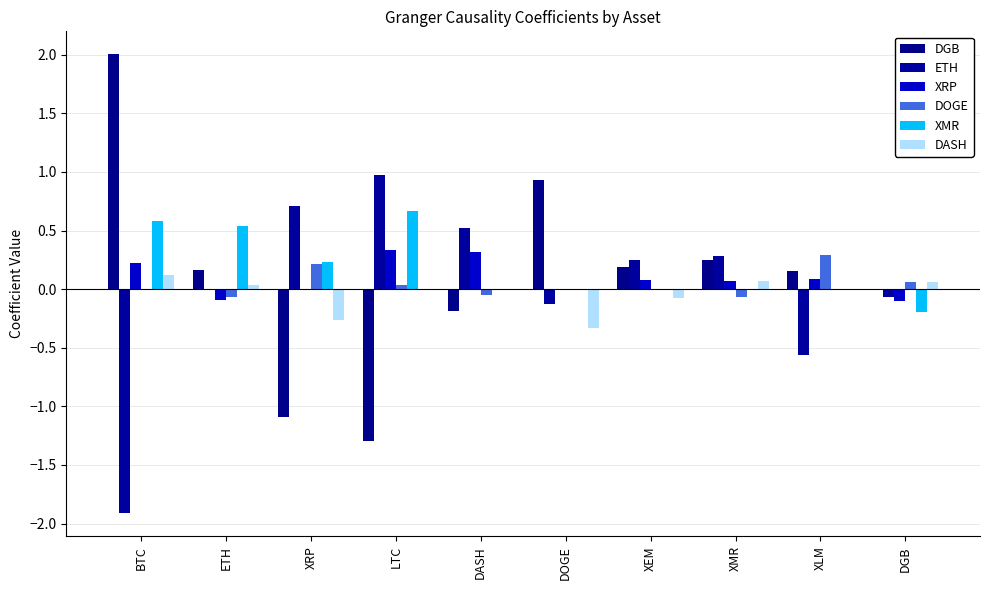

Is the value of DOGE at DGB greater than the value of ETH at XLM?

Yes